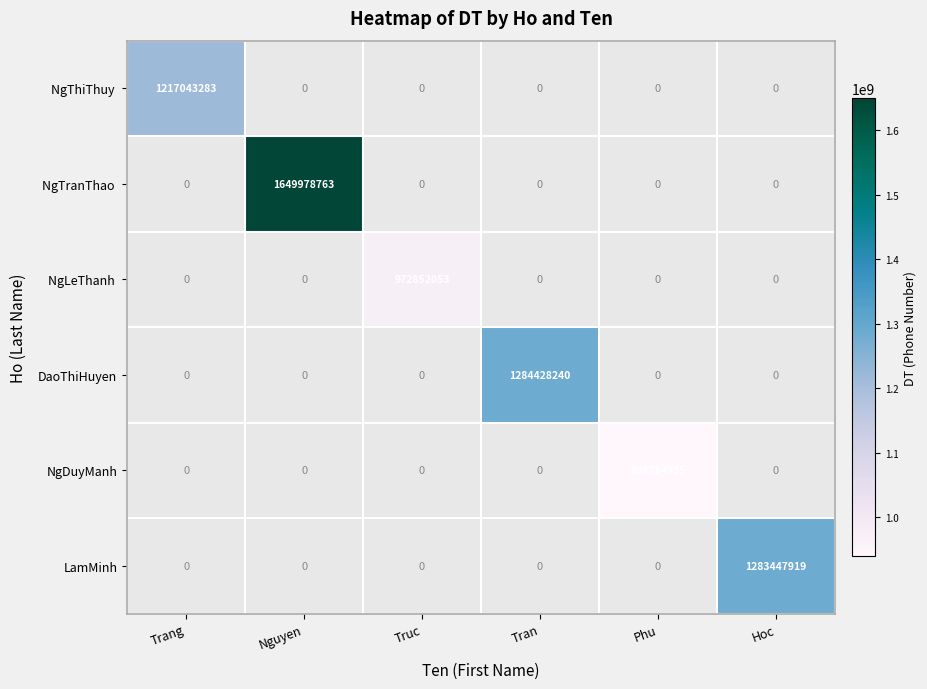

How many categories are shown in the chart?

6